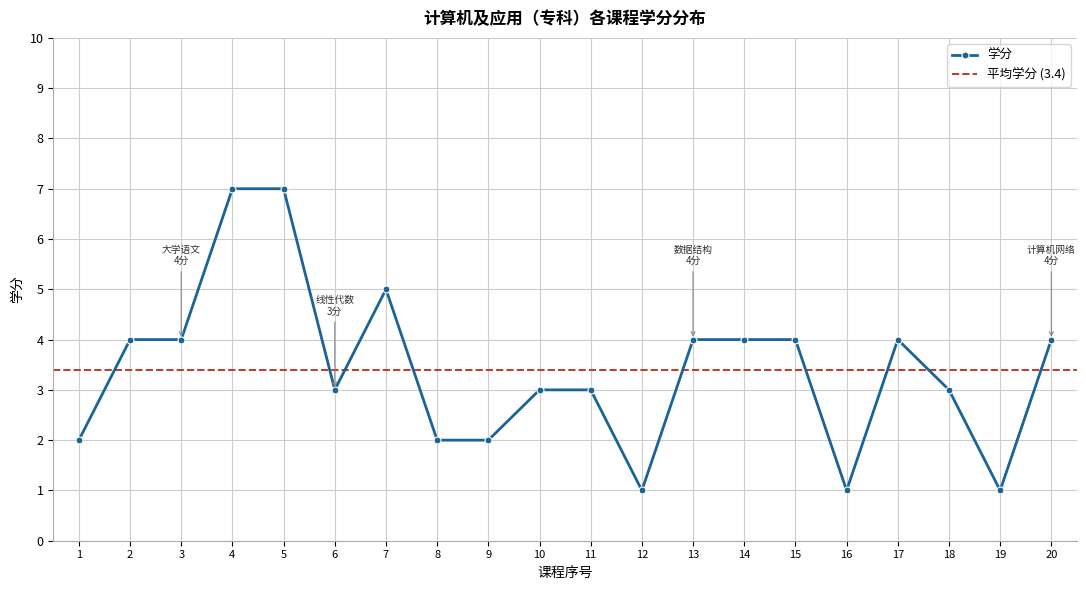

What value does the 学分 series have at 17?

4